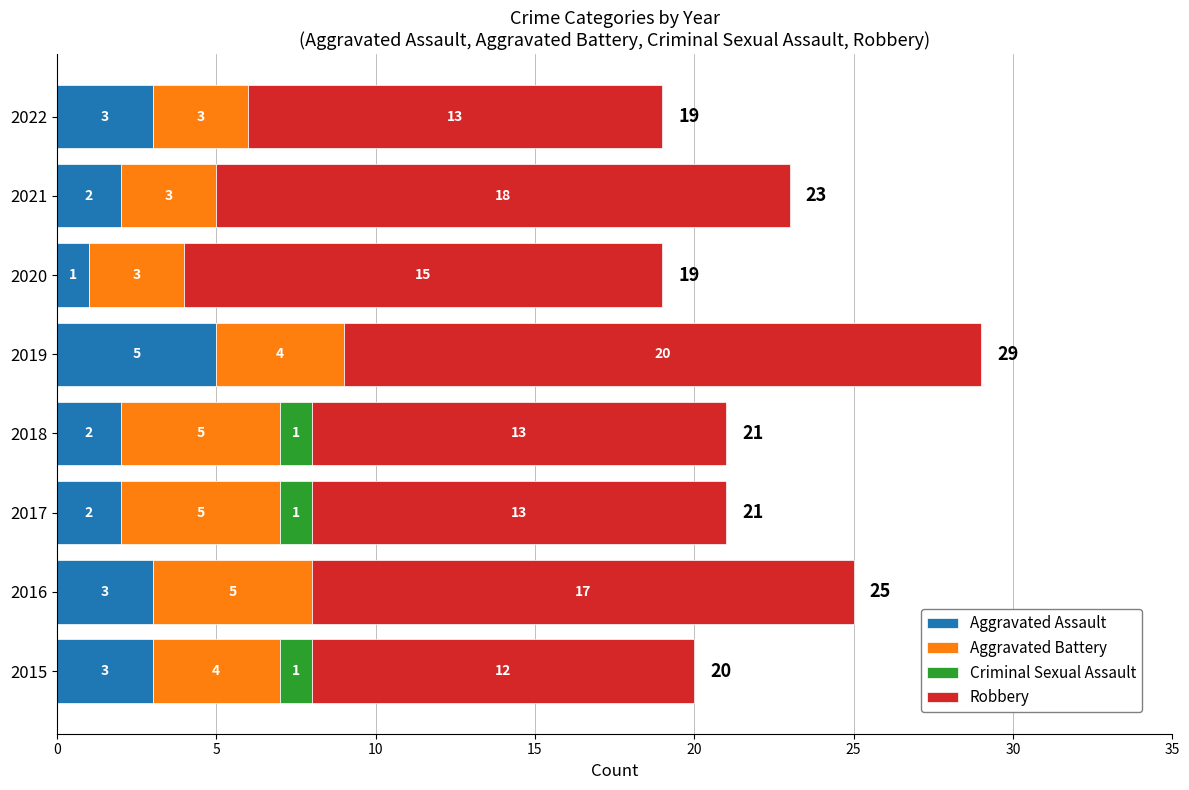

Count the number of data series in this chart.

4